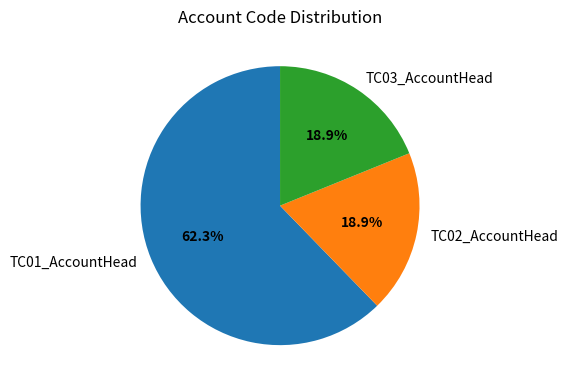

Is it true that TC02_AccountHead is 19% of the pie?

True